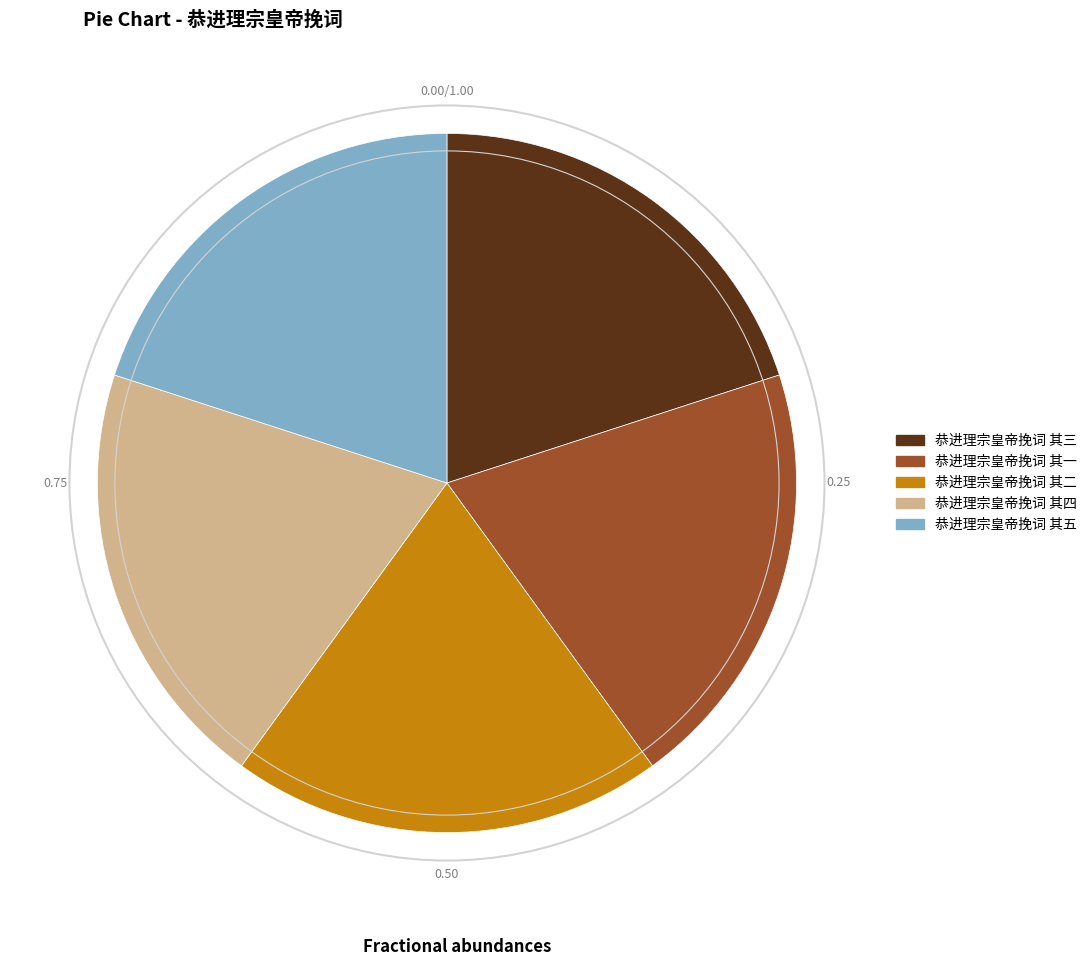

Does 恭进理宗皇帝挽词 其五 account for over 50% of the chart?

No